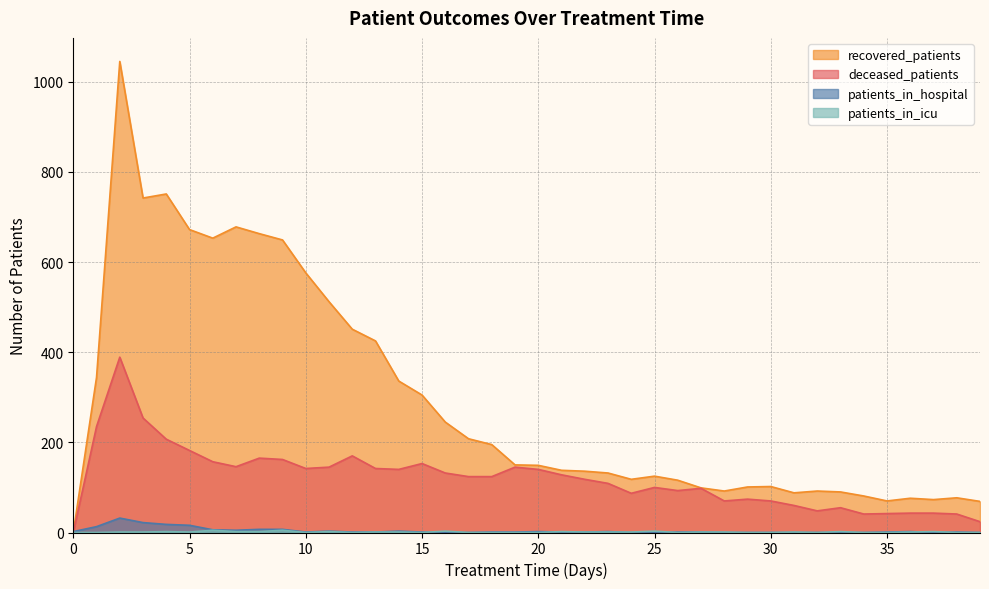

Which category has the highest value in the recovered_patients series?

2